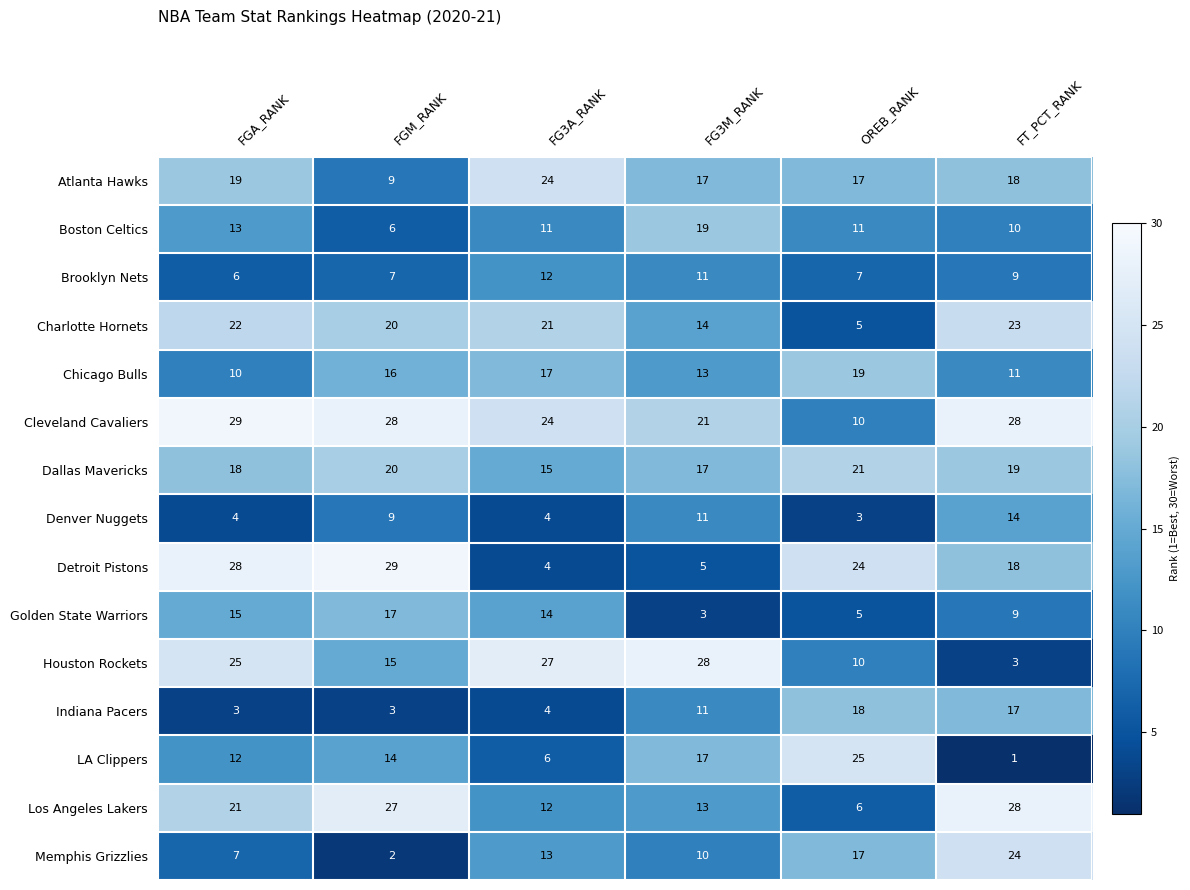

Is the value of Chicago Bulls at FGA_RANK greater than the value of Charlotte Hornets at FGA_RANK?

No